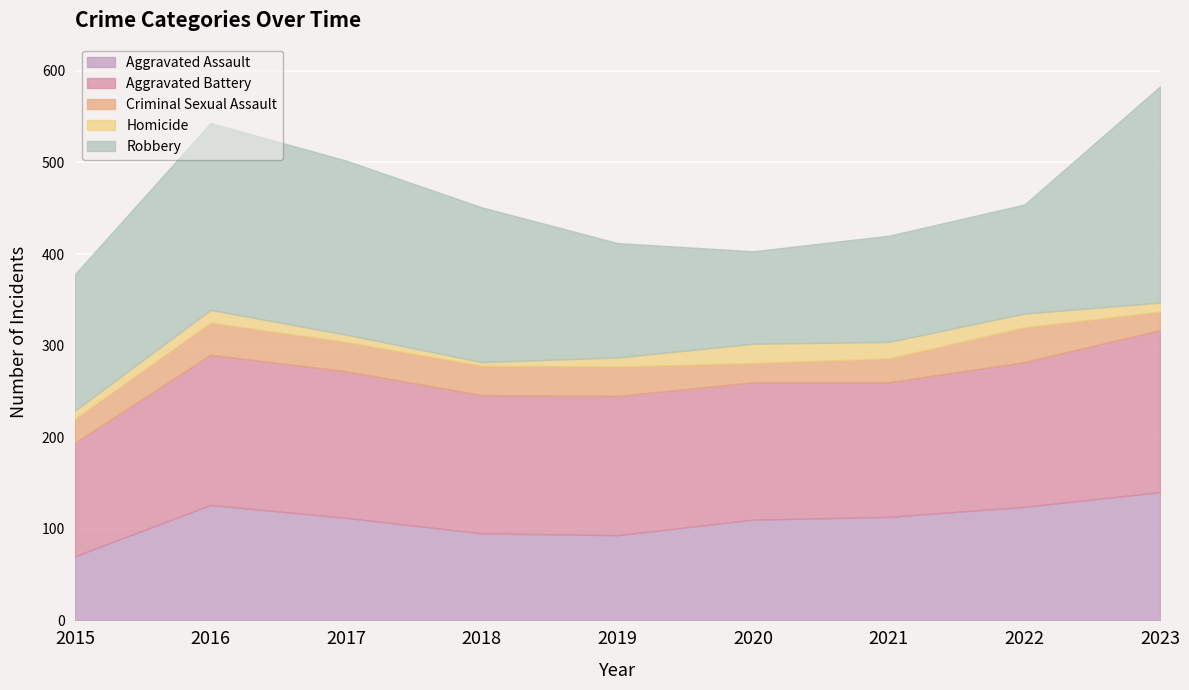

Which series changed the most between 2017 and 2021?

Robbery